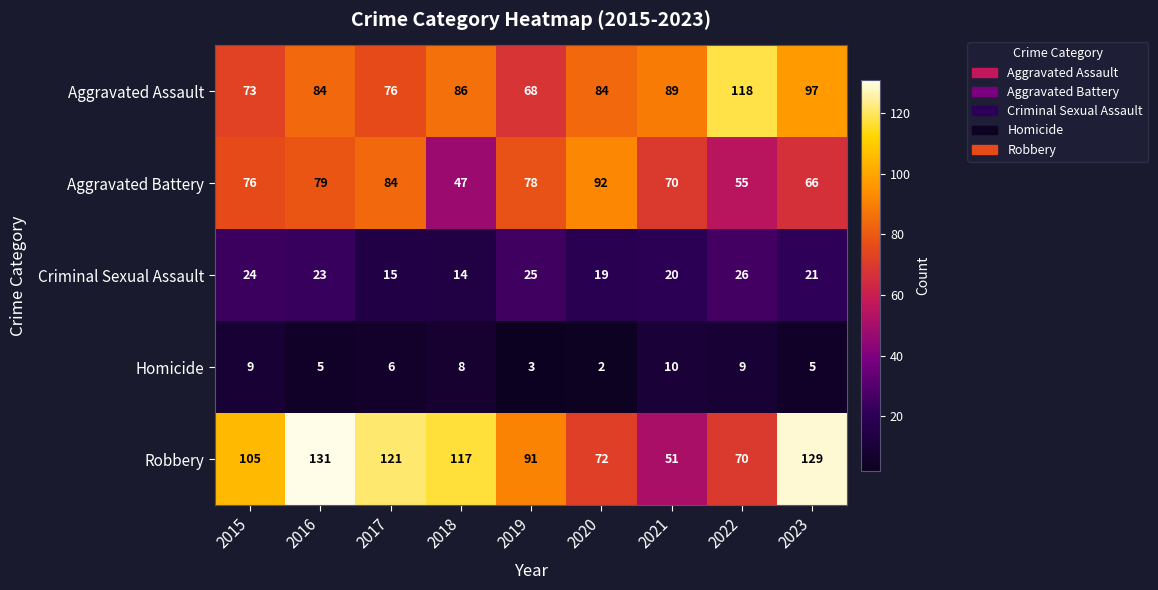

At which category does the chart reach its peak across all series?

2016